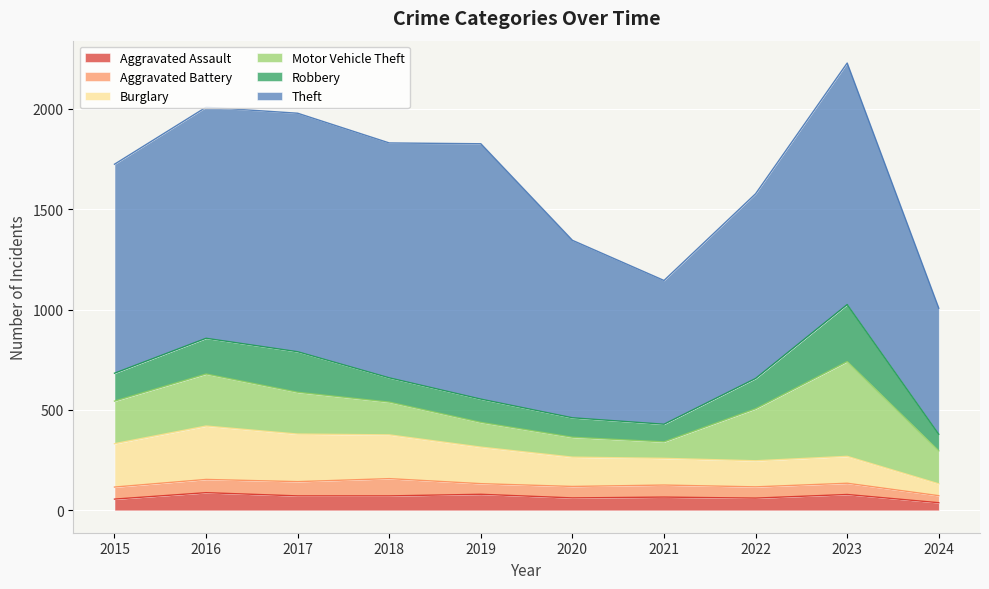

Reading right to left, extract all data points from this chart.

Aggravated Assault: 2024=38	2023=79	2022=61	2021=66	2020=62	2019=80	2018=72	2017=72	2016=88	2015=56
Aggravated Battery: 2024=35	2023=56	2022=56	2021=60	2020=57	2019=53	2018=86	2017=71	2016=66	2015=60
Burglary: 2024=59	2023=134	2022=130	2021=133	2020=146	2019=182	2018=218	2017=237	2016=266	2015=216
Motor Vehicle Theft: 2024=164	2023=472	2022=259	2021=82	2020=99	2019=123	2018=163	2017=208	2016=259	2015=212
Robbery: 2024=83	2023=284	2022=151	2021=88	2020=97	2019=116	2018=121	2017=202	2016=178	2015=139
Theft: 2024=628	2023=1203	2022=920	2021=716	2020=884	2019=1272	2018=1170	2017=1188	2016=1151	2015=1041